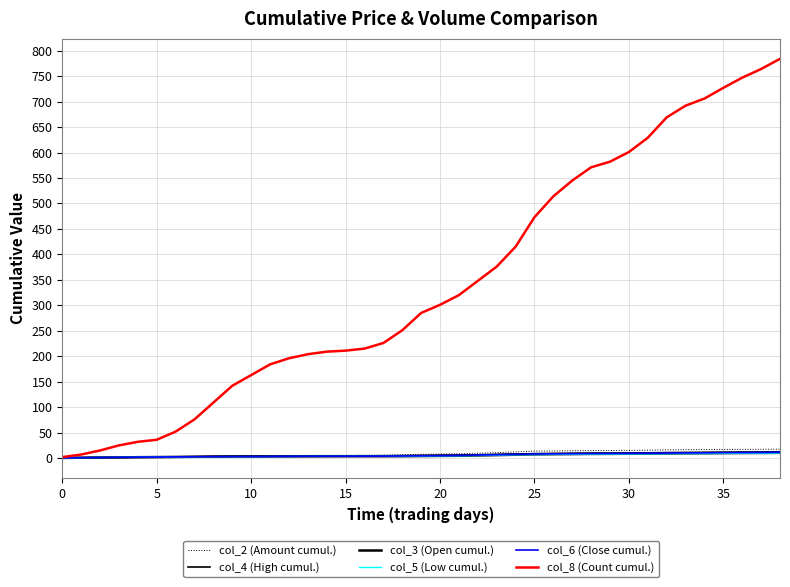

Reading left to right, transcribe all the data shown in this chart.

col_2 (Amount cumul.): 0.0	0.1	0.3	0.4	0.6	0.7	1.1	1.6	2.4	3.6	4.0	5.0	5.2	5.3	5.4	5.4	5.6	5.8	6.7	7.4	8.0	8.5	9.5	10.8	12.3	13.6	14.1	14.4	14.7	14.9	15.1	15.6	16.2	16.5	16.8	17.0	17.1	17.3	17.5
col_4 (High cumul.): 0.4	0.7	1.2	1.5	1.9	2.1	2.4	2.7	3.4	3.8	3.8	3.9	4.1	4.3	4.4	4.4	4.5	4.5	4.7	5.1	5.5	5.8	6.6	7.3	8.1	8.8	9.2	9.5	9.7	9.9	10.1	10.4	10.8	11.1	11.4	11.7	11.8	12.0	12.4
col_3 (Open cumul.): 0.4	0.7	1.1	1.4	1.8	2.0	2.3	2.6	2.8	3.1	3.1	3.2	3.4	3.5	3.6	3.7	3.7	3.7	3.8	4.1	4.4	4.6	5.2	5.9	6.6	7.3	7.7	7.9	8.2	8.3	8.6	8.8	9.0	9.4	9.6	9.9	10.0	10.1	10.4
col_5 (Low cumul.): 0.4	0.8	1.1	1.5	1.8	2.0	2.3	2.5	2.8	2.9	2.9	3.0	3.2	3.4	3.4	3.5	3.5	3.6	3.7	4.0	4.3	4.5	5.1	5.7	6.4	6.9	7.2	7.4	7.7	7.9	8.1	8.3	8.6	8.8	9.1	9.3	9.5	9.6	9.9
col_6 (Close cumul.): 0.4	0.8	1.1	1.5	1.8	2.1	2.5	2.7	3.0	3.1	3.1	3.3	3.5	3.6	3.7	3.7	3.8	3.9	4.1	4.5	4.8	5.1	5.9	6.7	7.4	8.0	8.3	8.6	8.9	9.1	9.3	9.6	9.8	10.1	10.4	10.6	10.8	11.0	11.5
col_8 (Count cumul.): 2.0	7.0	15.0	25.0	32.0	36.0	52.0	76.0	109.0	142.0	163.0	184.0	196.0	204.0	209.0	211.0	215.0	226.0	251.0	285.0	301.0	320.0	348.0	376.0	415.0	473.0	514.0	545.0	571.0	582.0	601.0	629.0	669.0	692.0	706.0	727.0	747.0	764.0	784.0